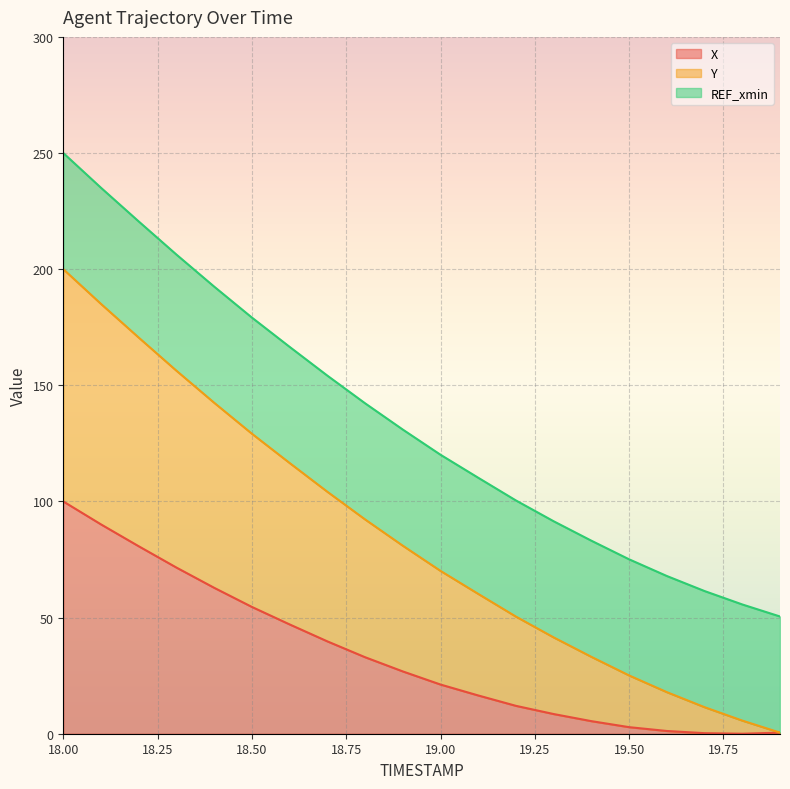

What is the difference between the maximum and minimum values in the Y series?

199.5